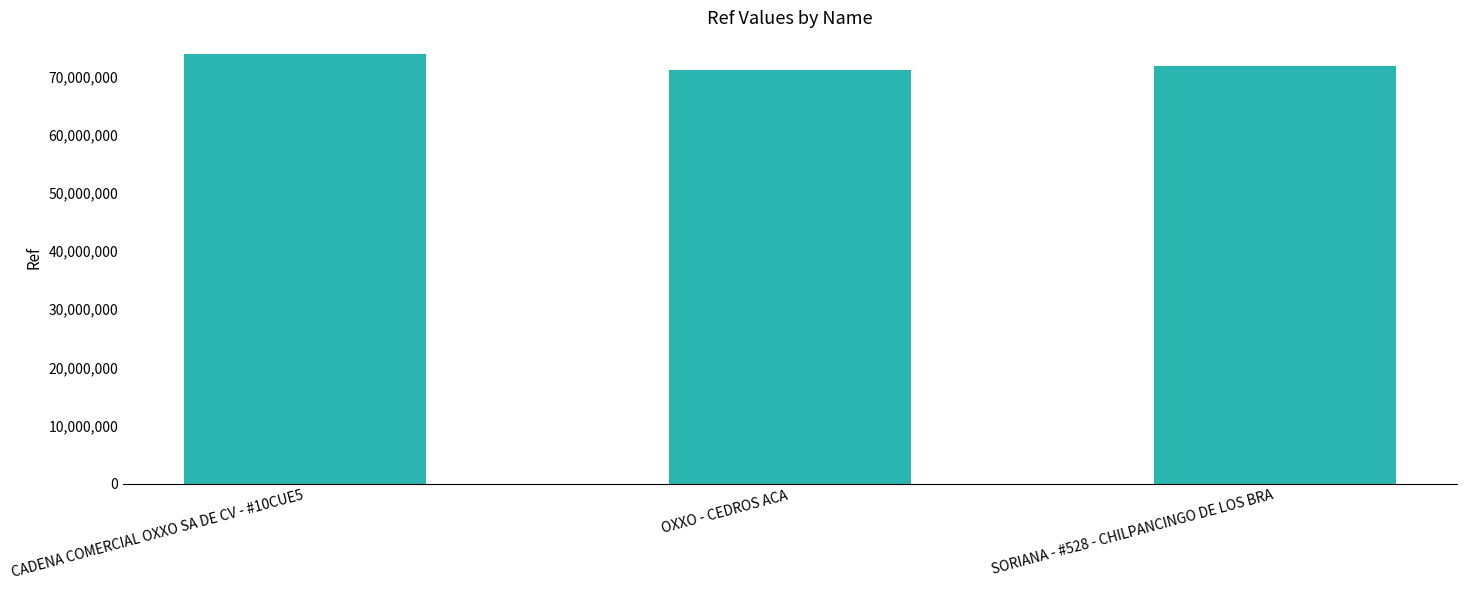

The chart shows a value of 103280966 at CADENA COMERCIAL OXXO SA DE CV - #10CUE5. True or false?

False